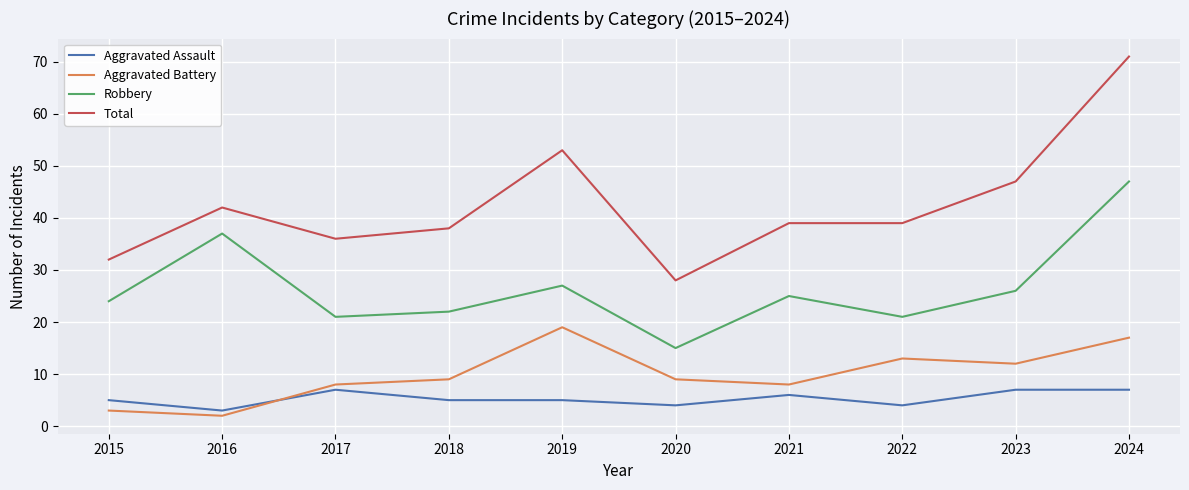

True or false: Aggravated Battery has more than 2 interior local peaks.

False